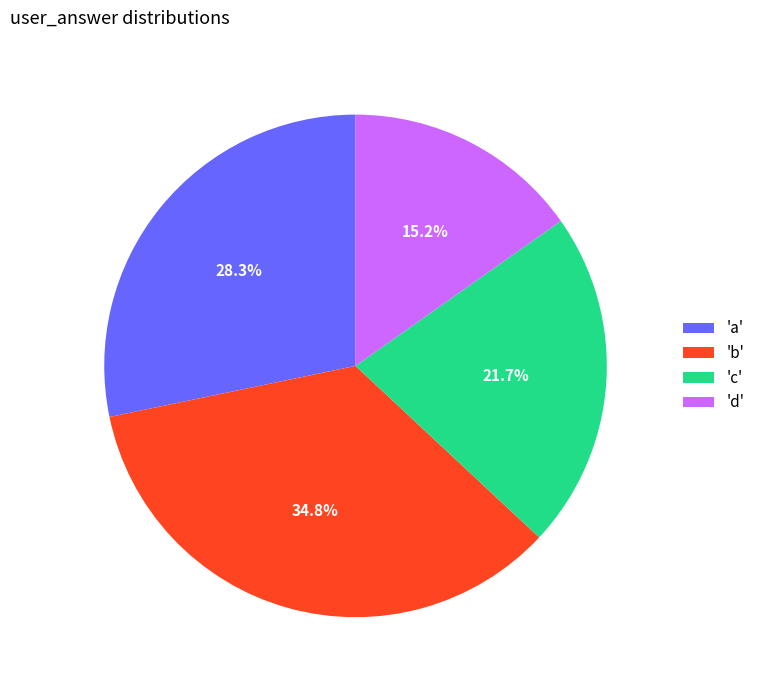

Combined, do 'c' and 'b' account for over 50%?

Yes